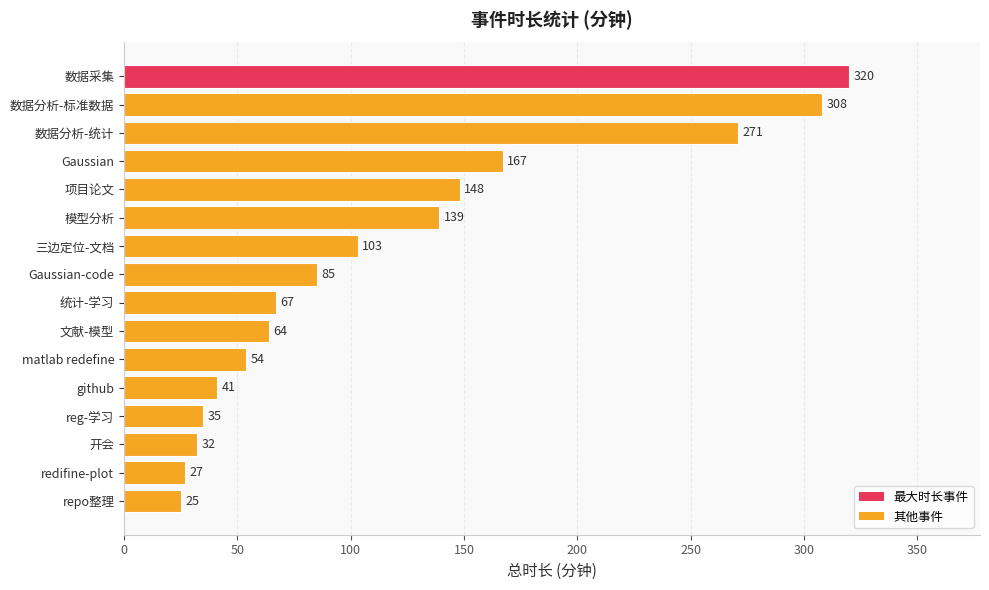

The chart shows a value of 79 at matlab redefine. True or false?

False